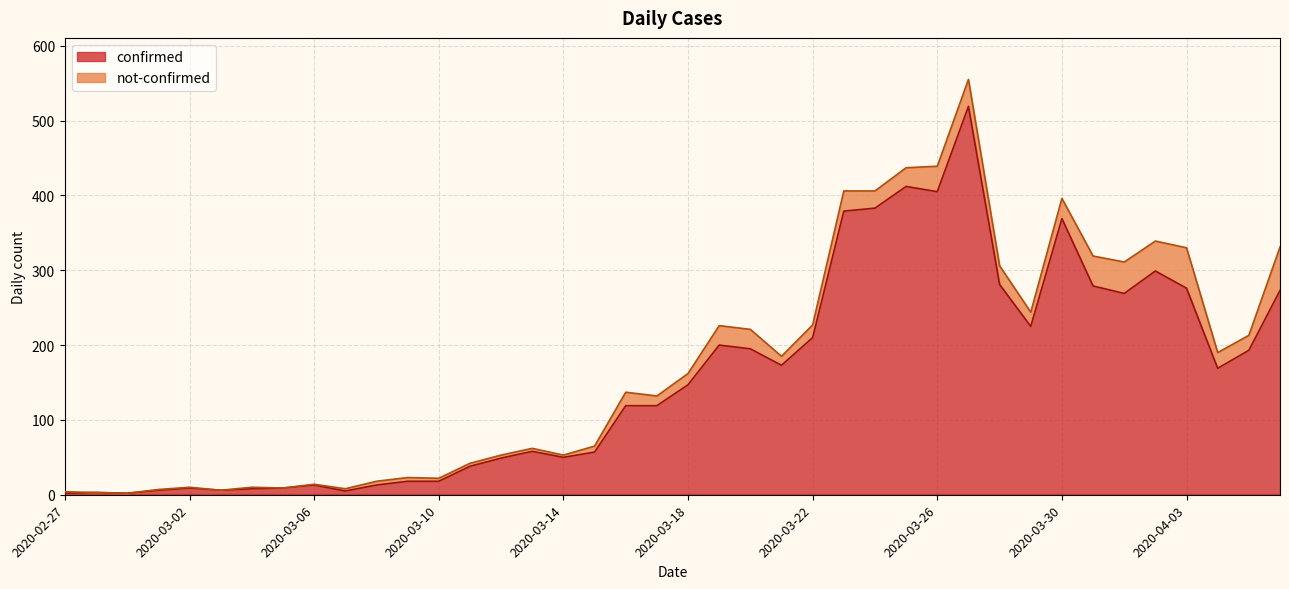

How many lines are shown in the chart?

2